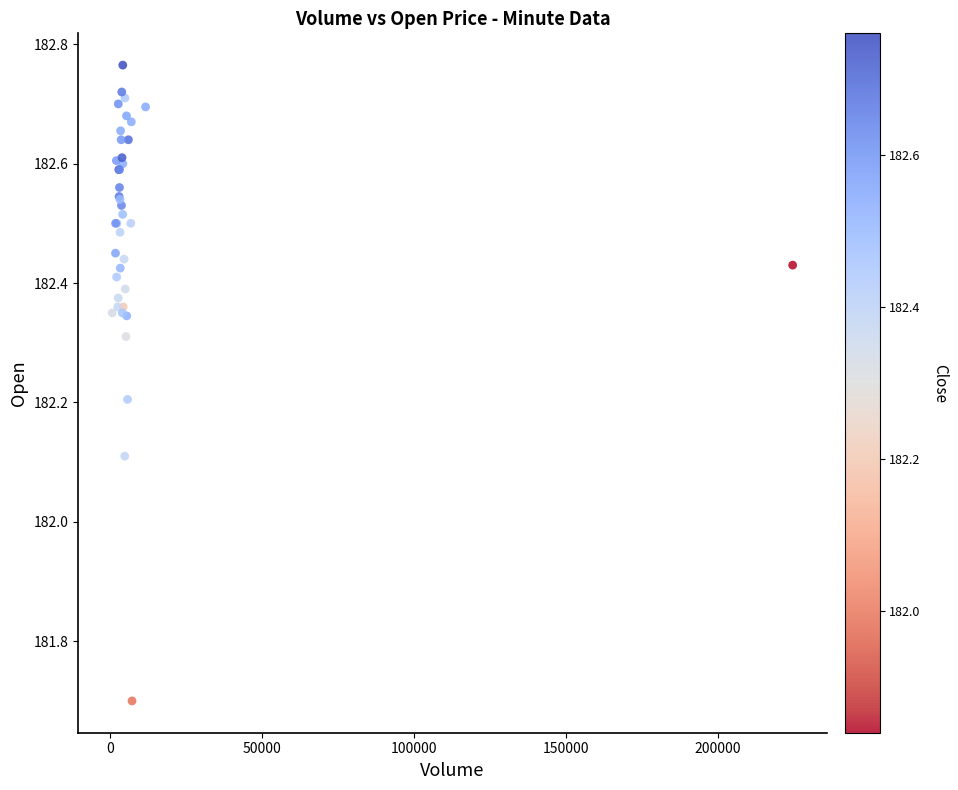

What Y value in the scatter plot is closest to 182?

182.1